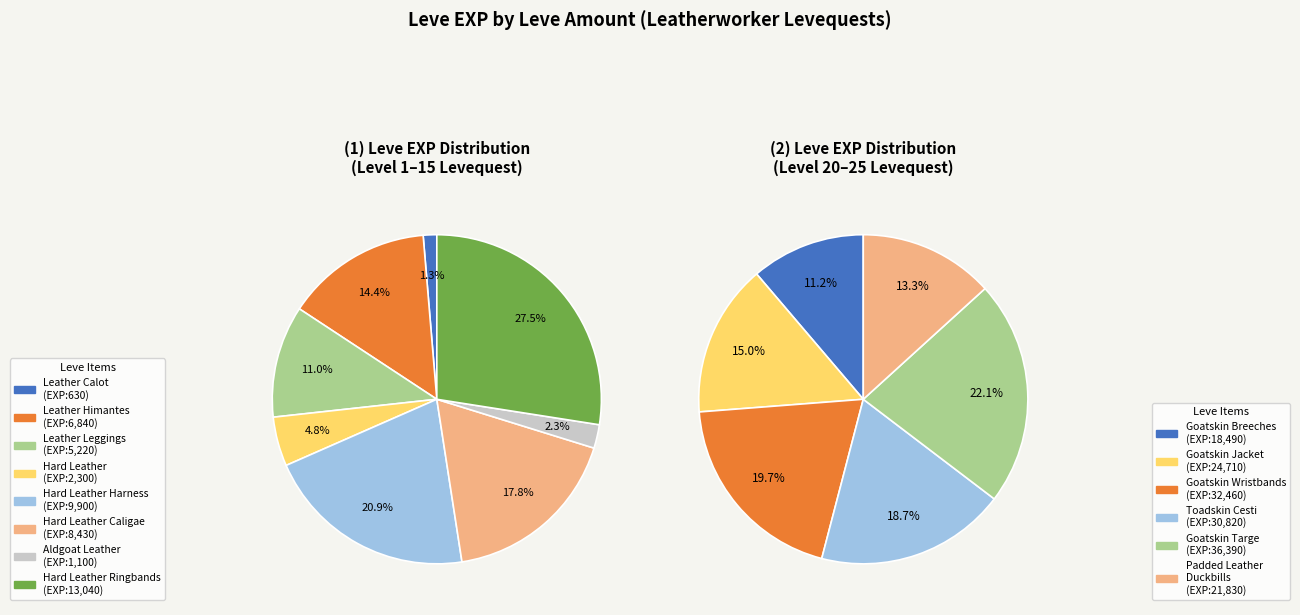

Which category has the biggest portion of the pie?

Goatskin Targe (25)